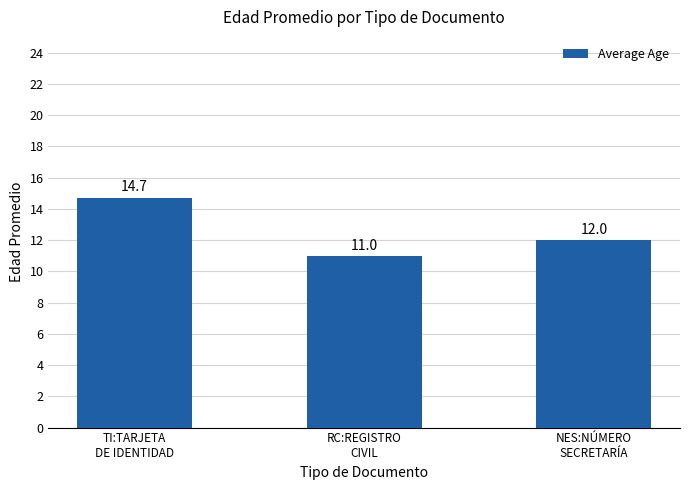

How many data points are less than 12?

1